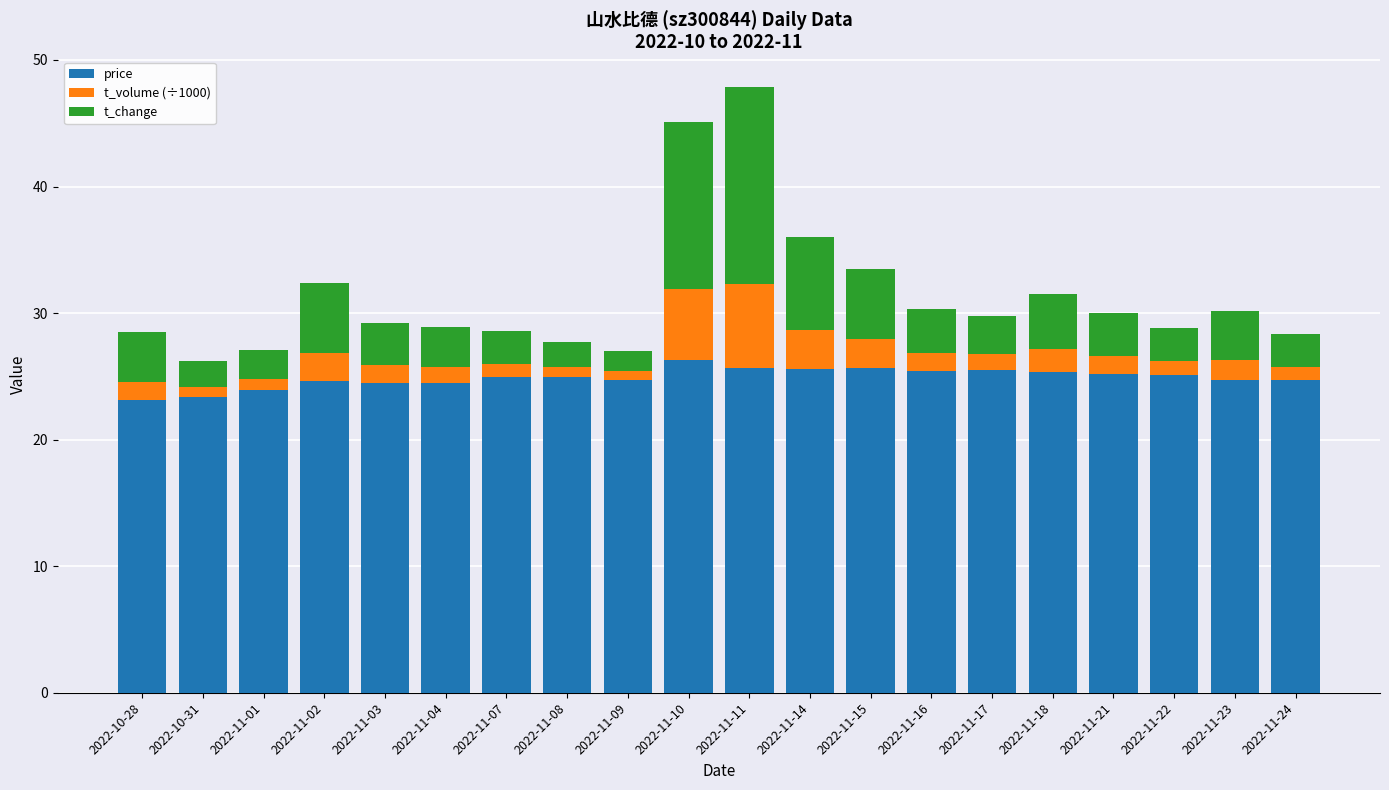

What is the maximum value for price?

26.3